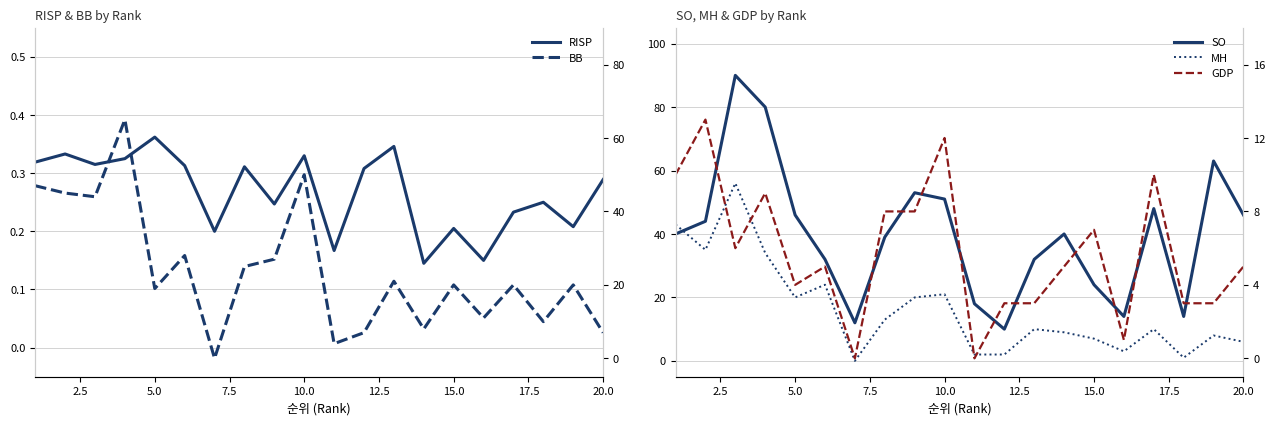

What are all the series names shown in the legend?

RISP, SO, MH, BB, GDP